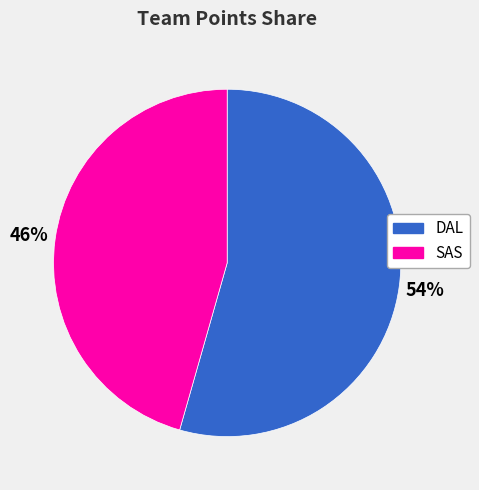

How many segments does this pie chart have?

2